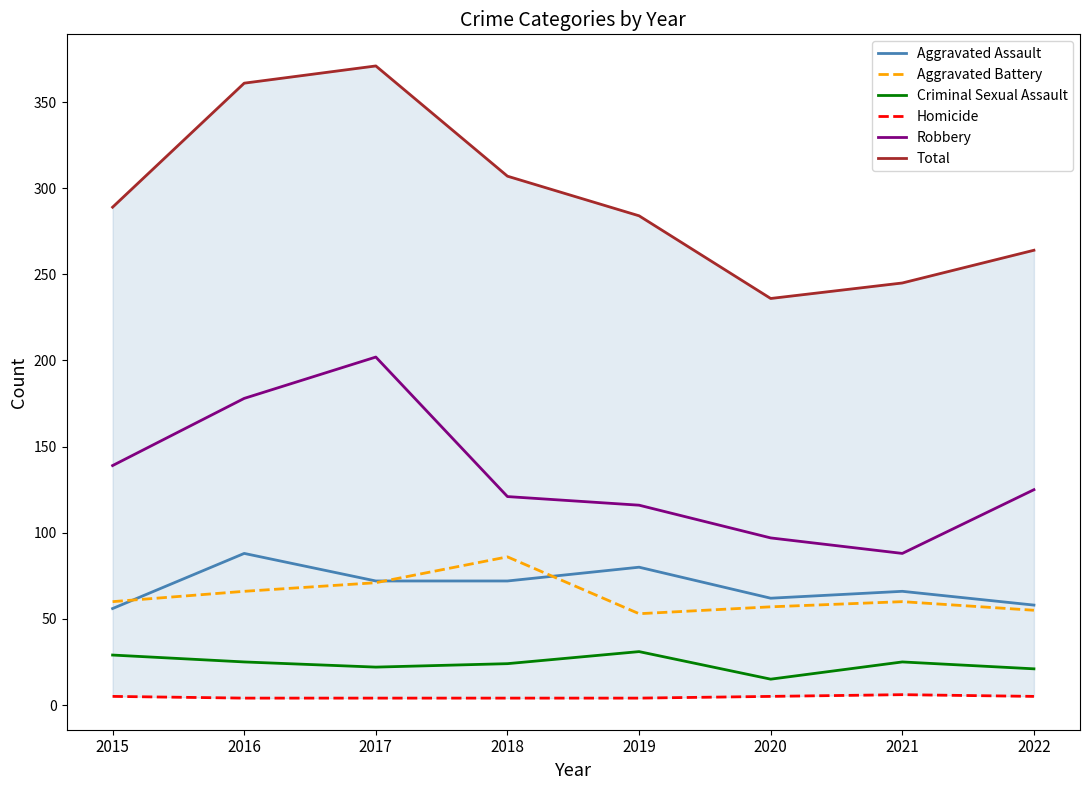

What is the difference between the highest and lowest values at 2015?

284